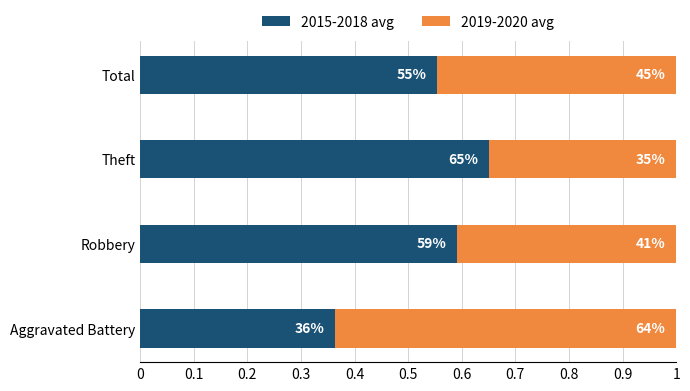

What is the average value of the 2015-2018 avg series?

0.5